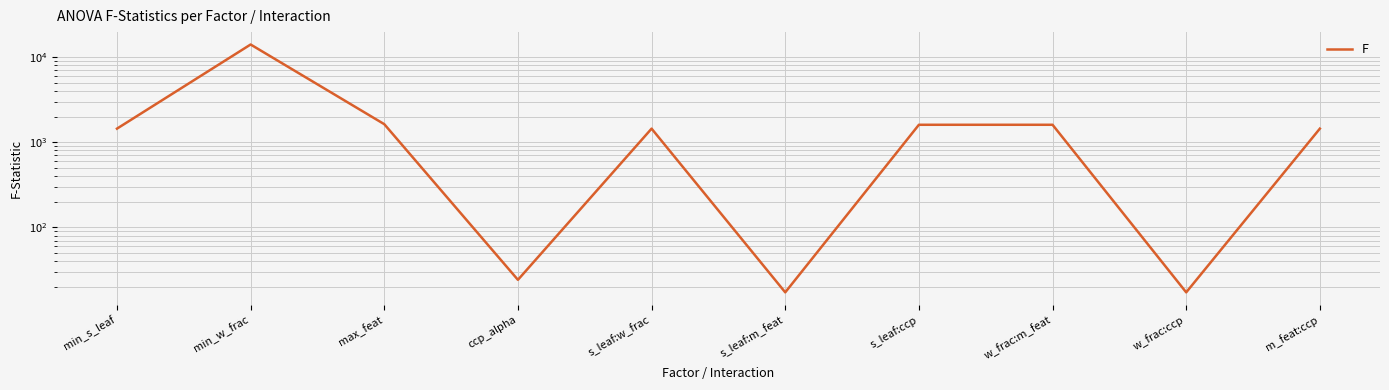

How many points are higher than both their immediate neighbors (excluding endpoints)?

2